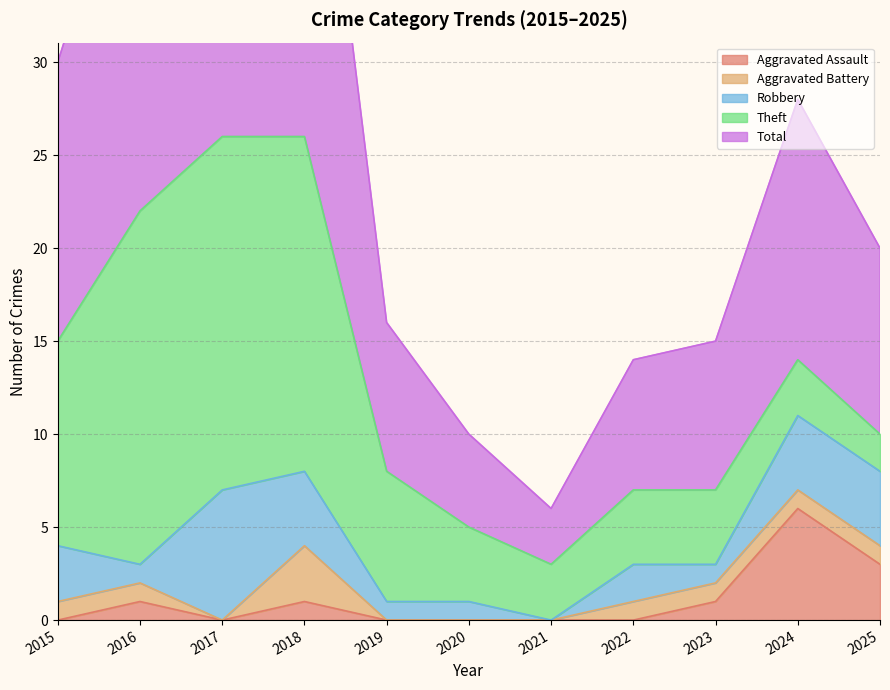

What are all the series names shown in the legend?

Aggravated Assault, Aggravated Battery, Robbery, Theft, Total